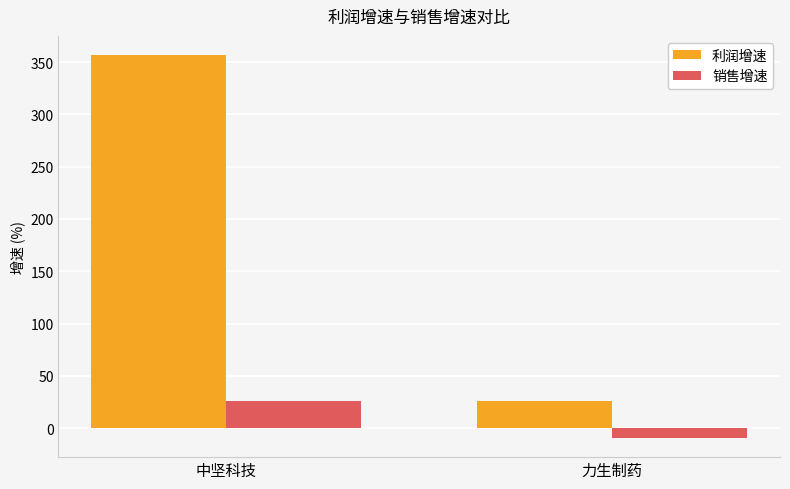

At which category is the sum across all series the highest?

中坚科技